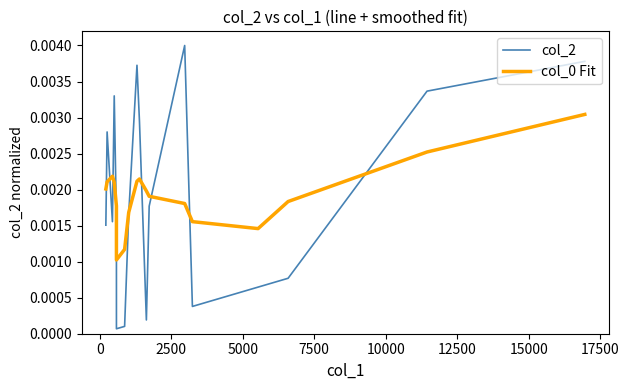

The col_0 Fit series shows 0.0 at 17. True or false?

False